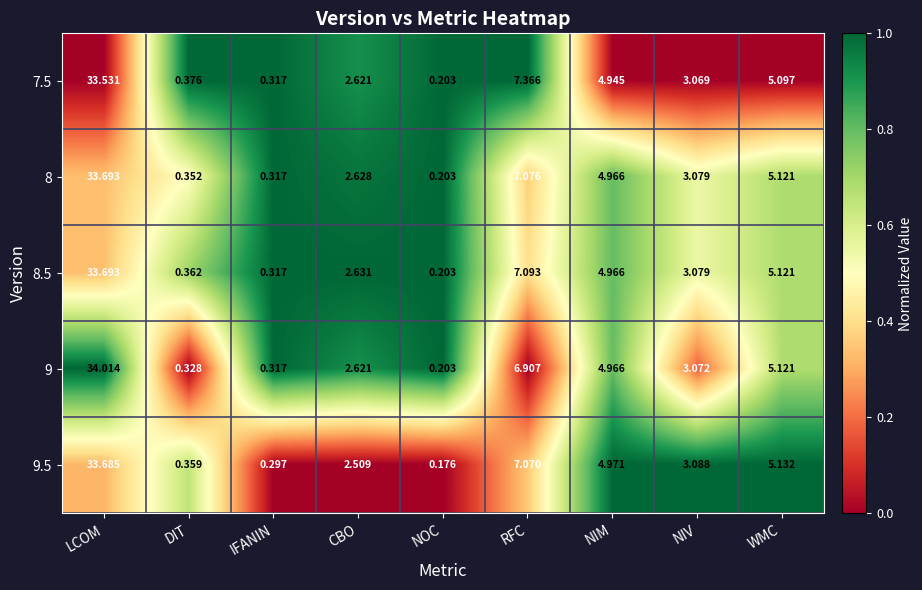

How many series are shown in this chart?

5